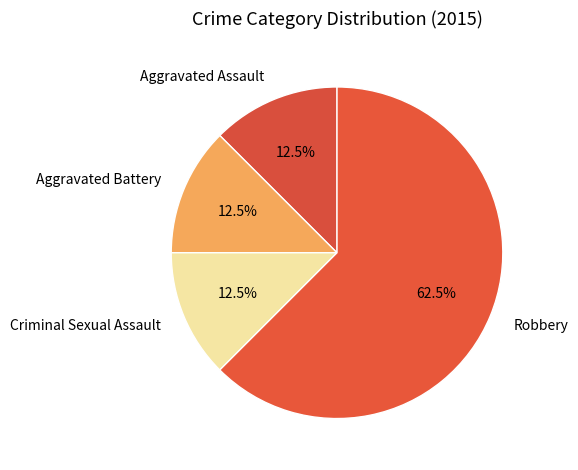

Count the number of slices in the pie.

4